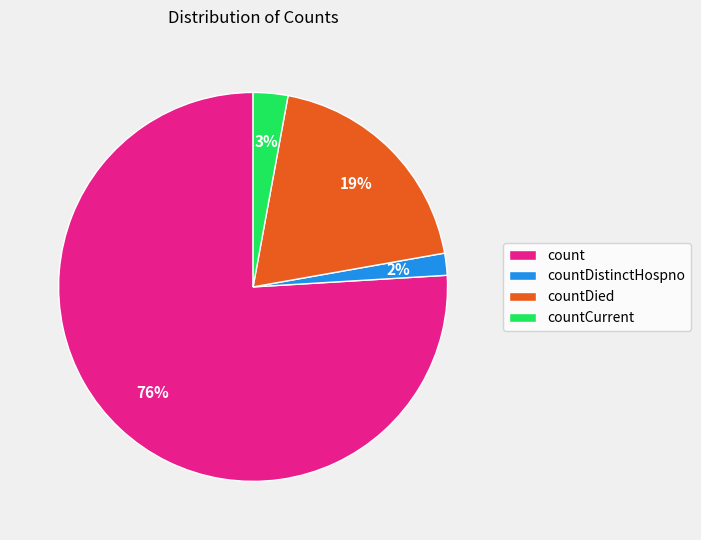

Which has a higher value, count or countDied?

count